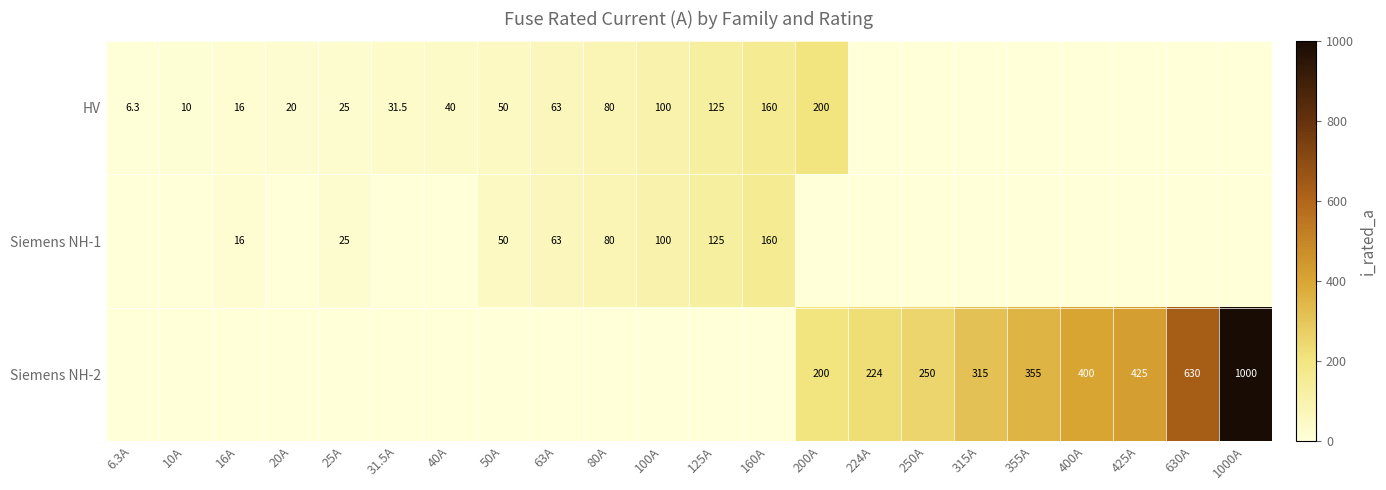

The HV series shows 10.0 at 6.3A. True or false?

False